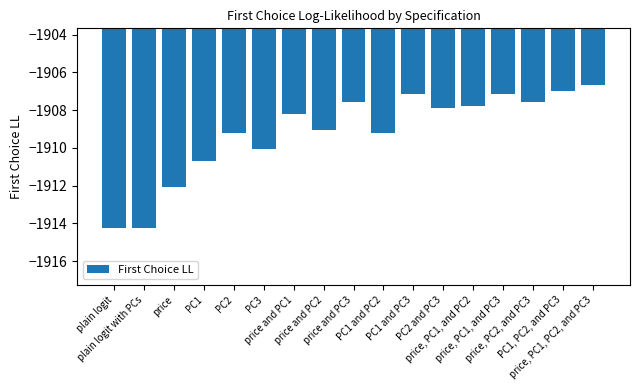

Are the bars grouped side by side (vs. stacked)?

No